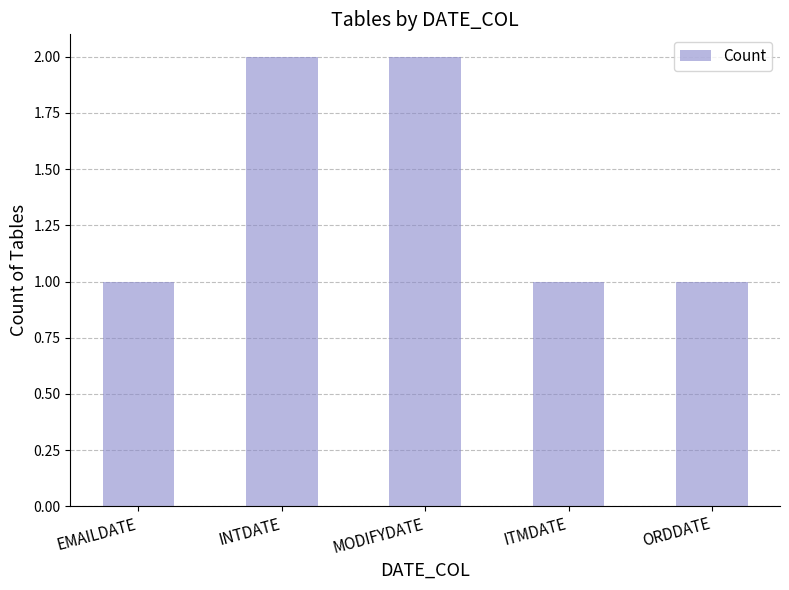

Which has a higher value, INTDATE or ITMDATE?

INTDATE